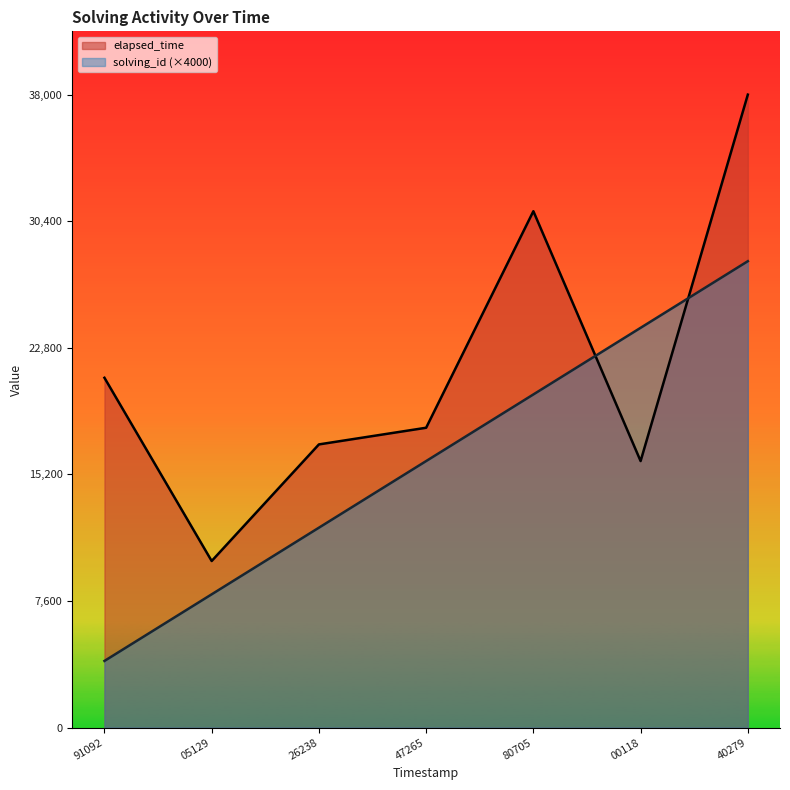

Which label corresponds to the smallest value in the chart?

91092